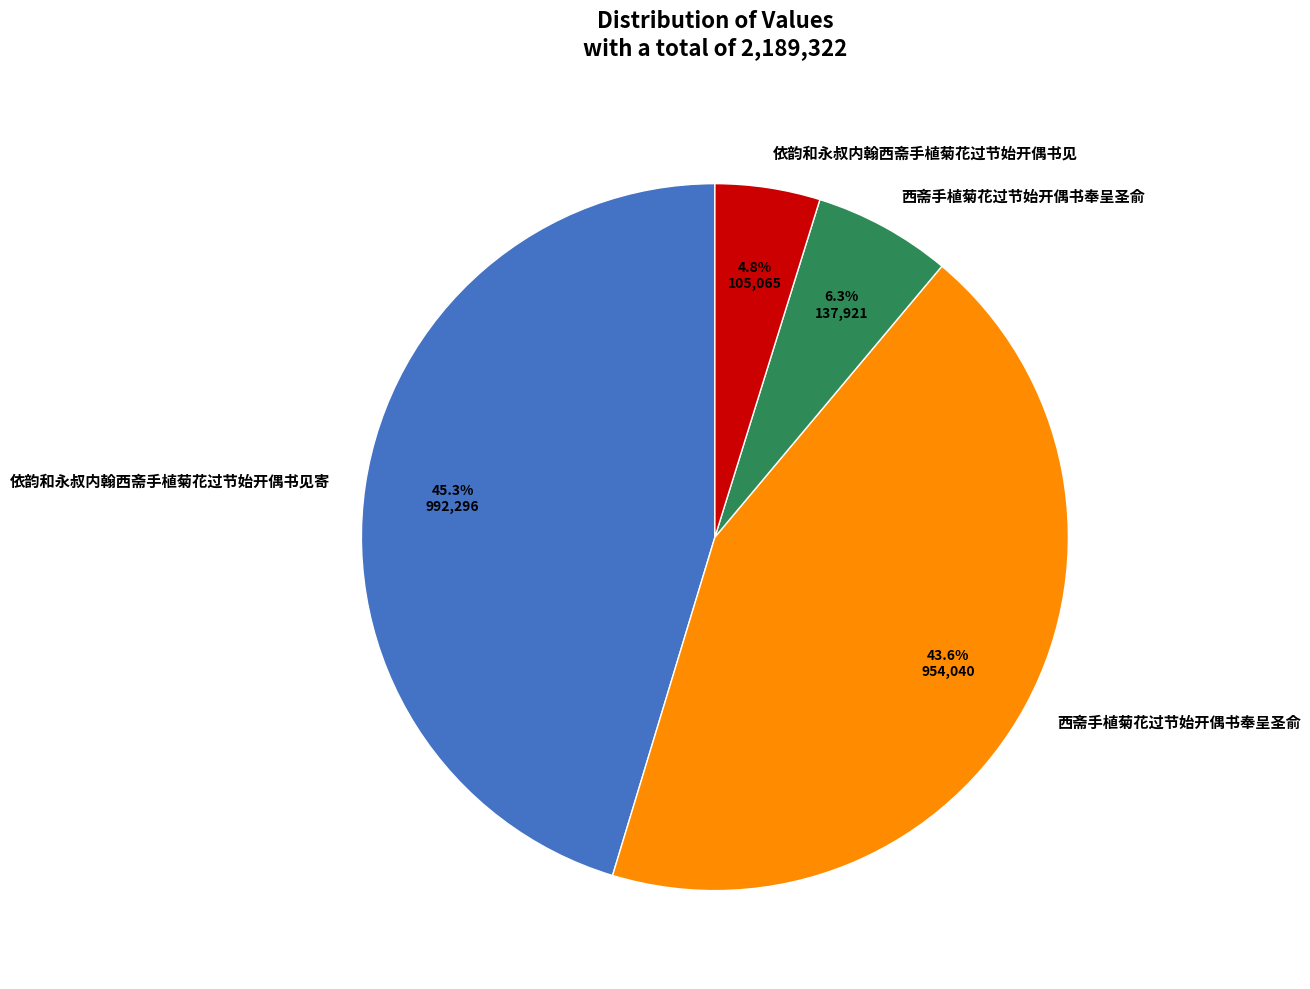

Is there any slice that represents more than half of the pie?

No